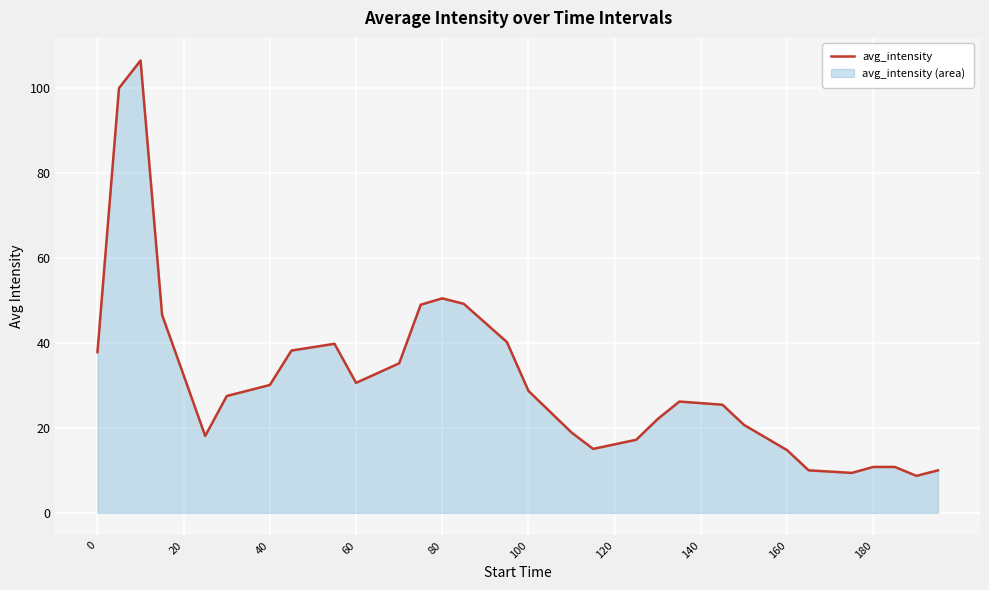

What is the minimum value shown in the chart?

8.7